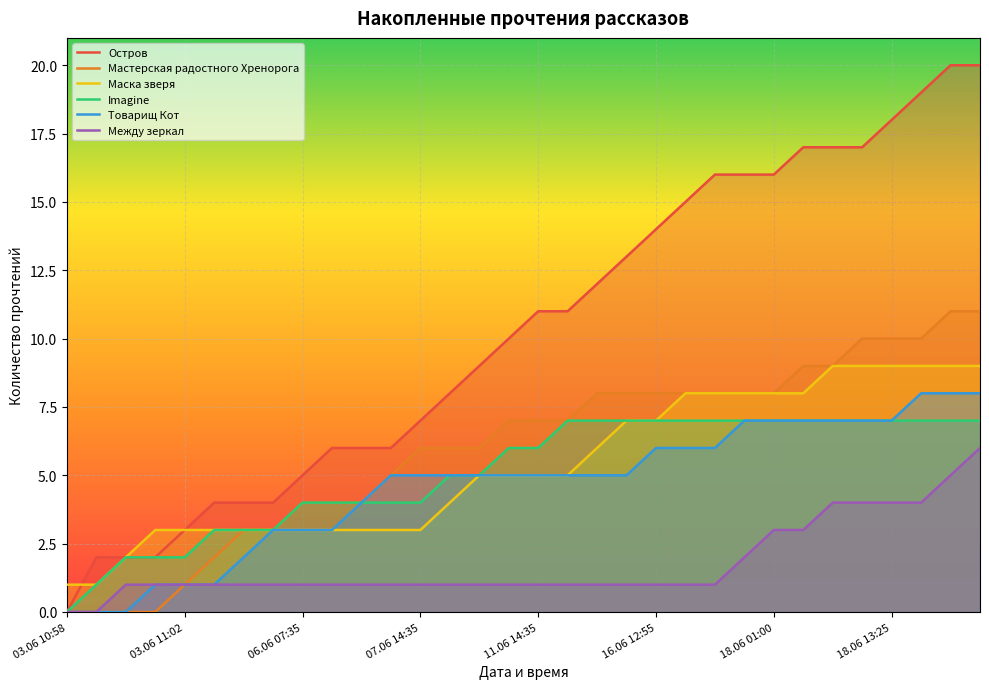

Which series has the largest range (max minus min)?

Остров